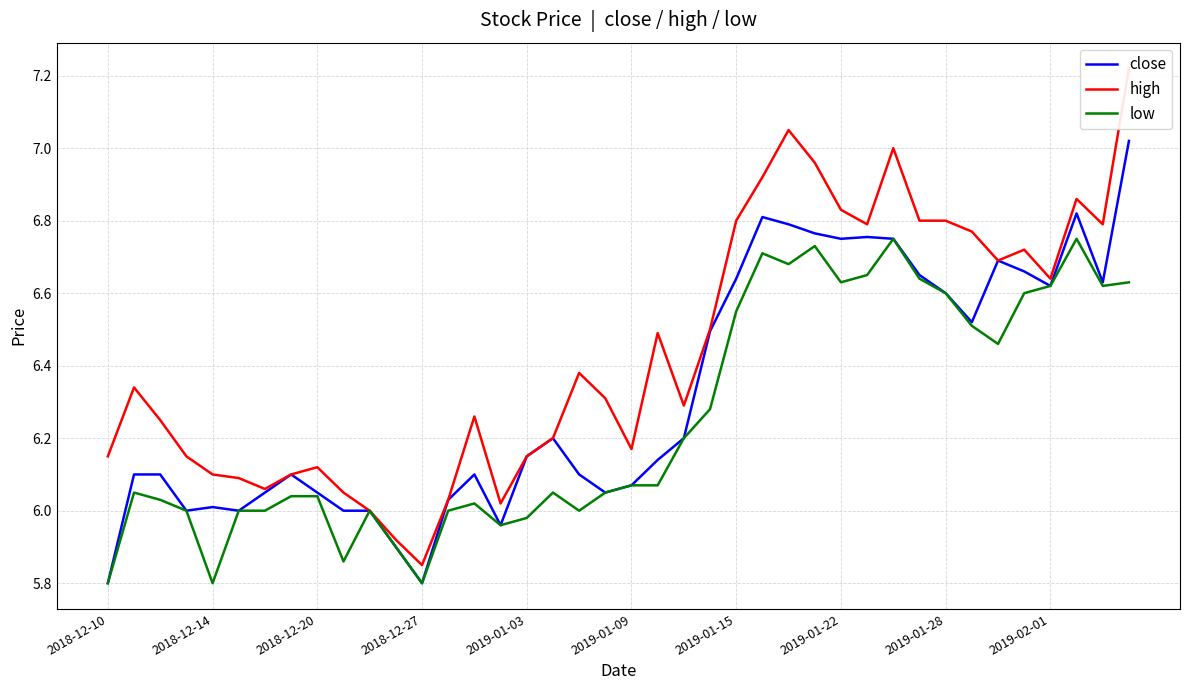

How many distinct data groups are displayed?

3